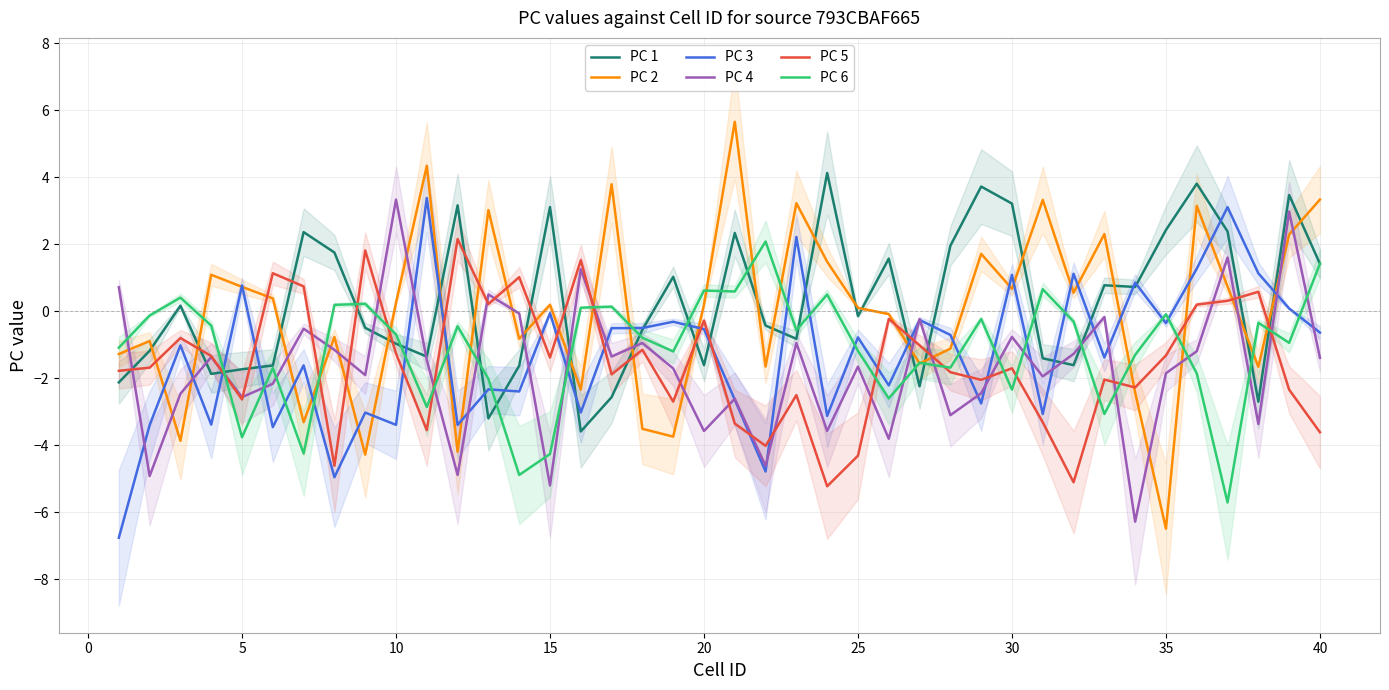

How many times do PC 6 and PC 5 cross each other?

14